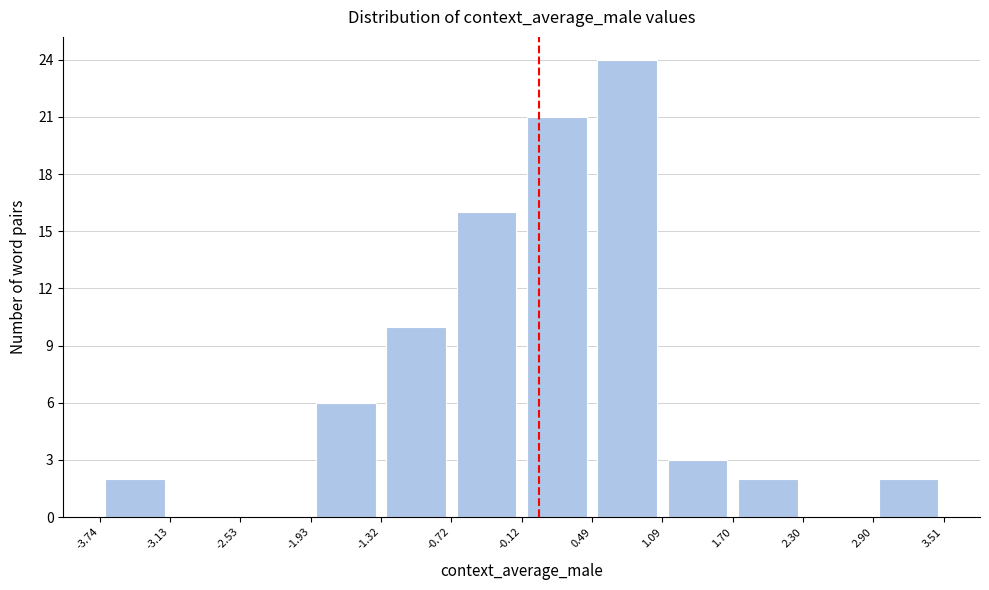

Which range on the x-axis has the tallest bar?

0.49 to 1.09